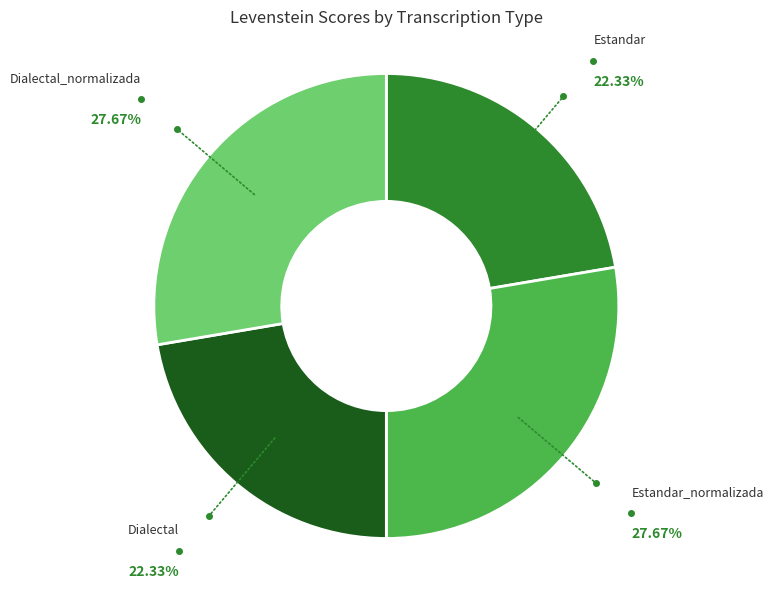

How many segments does this pie chart have?

4